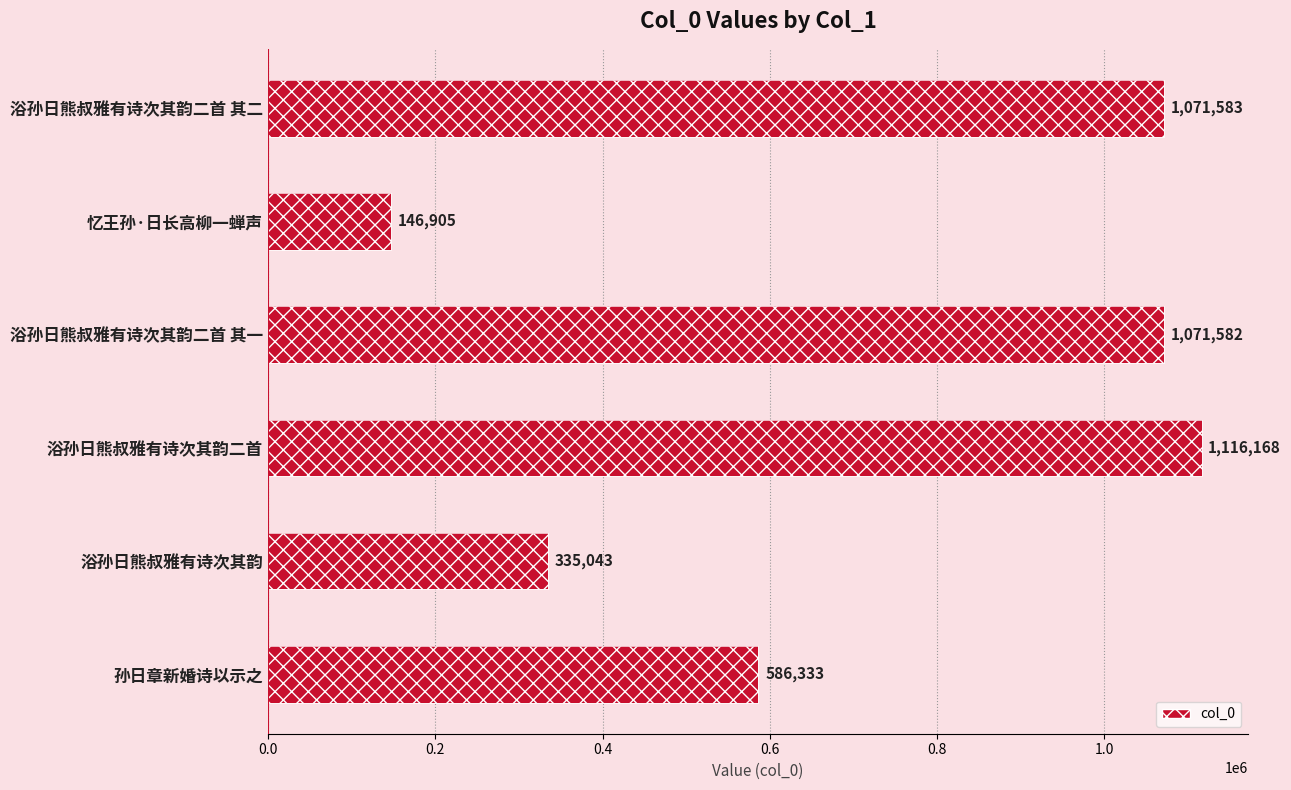

Are the bars horizontal?

Yes